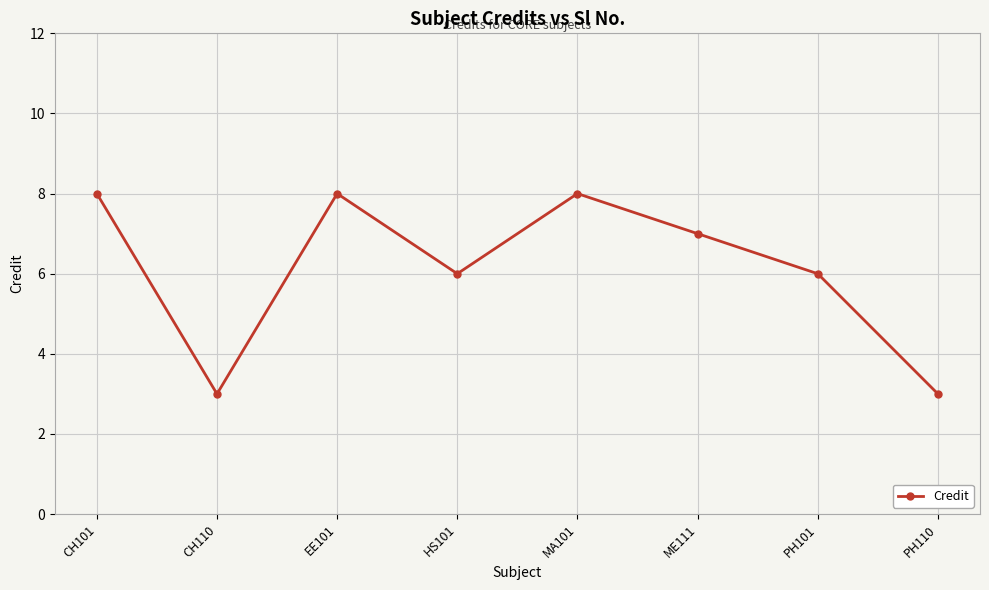

What value does the data have at EE101?

8